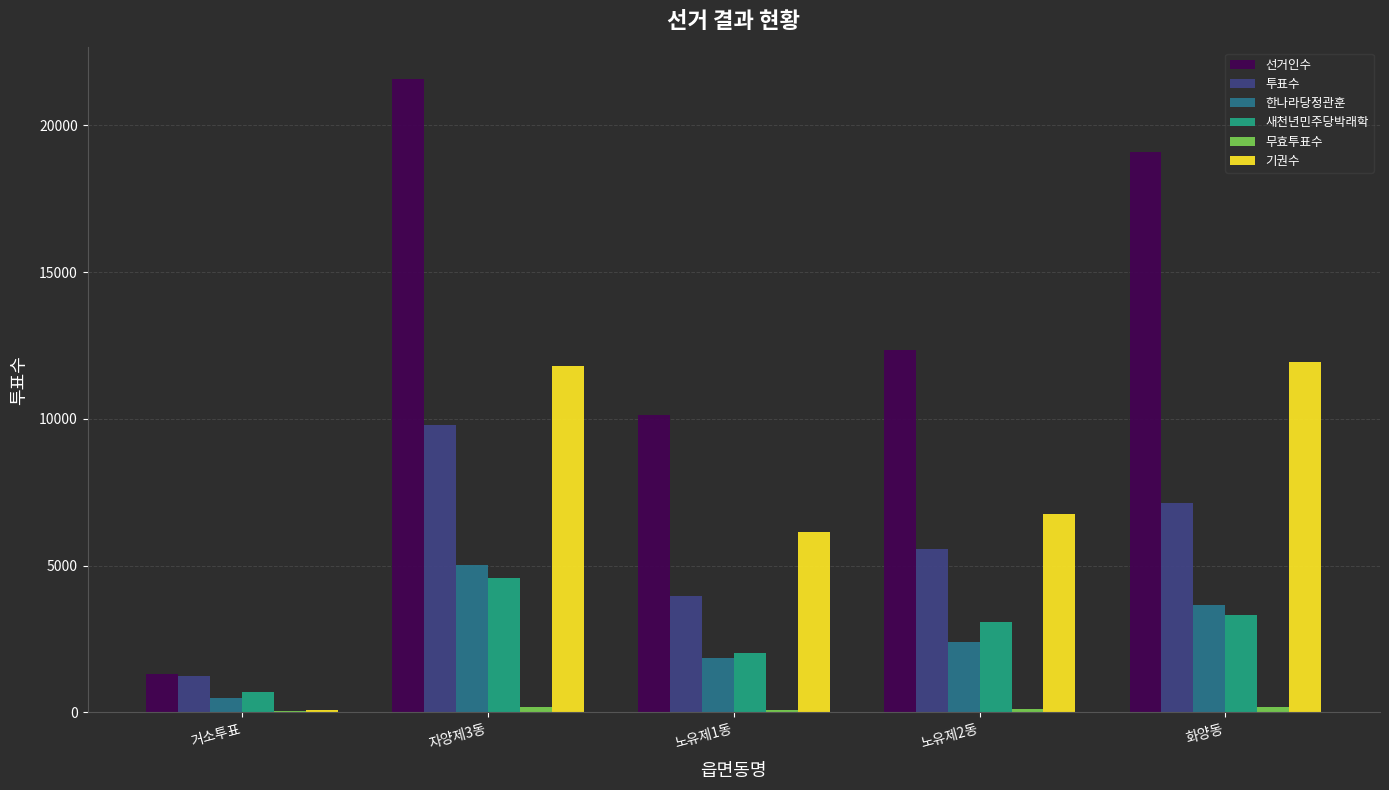

The value of 기권수 at 화양동 is 11940. True or false?

True